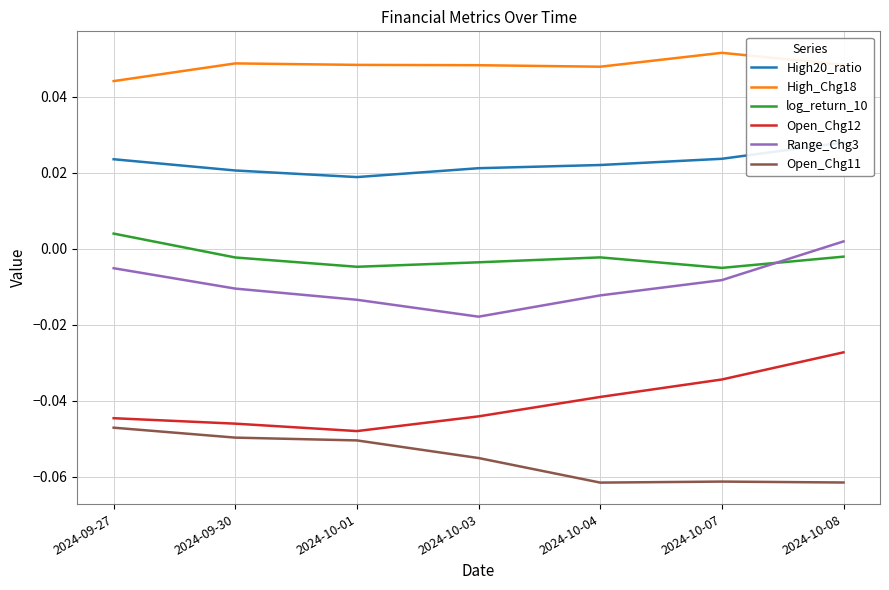

Rank the categories by High20_ratio value from highest to lowest.

2024-10-08, 2024-10-07, 2024-09-27, 2024-10-04, 2024-10-03, 2024-09-30, 2024-10-01